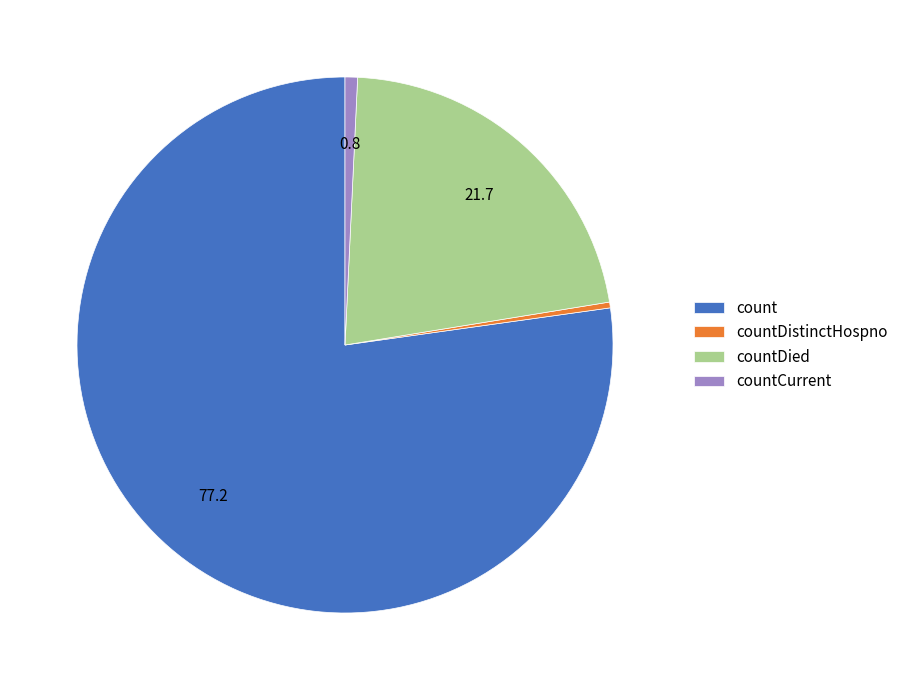

Is the sum of count and countDistinctHospno greater than half?

Yes